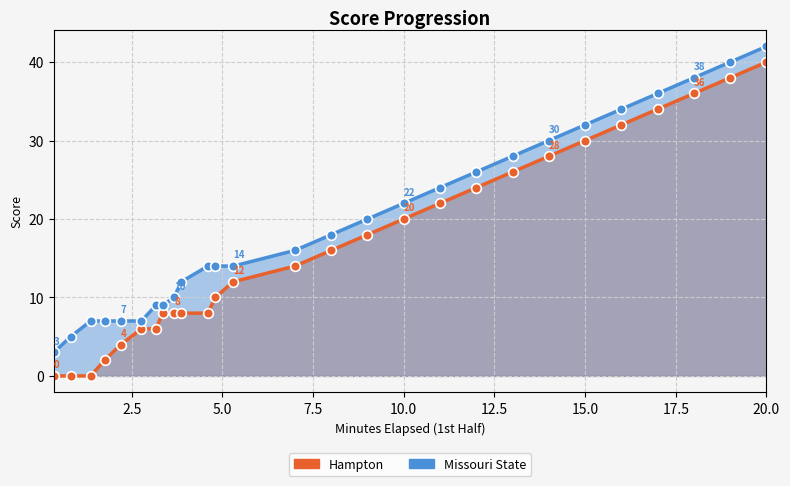

True or false: Missouri State has more than 1 interior local peaks.

False